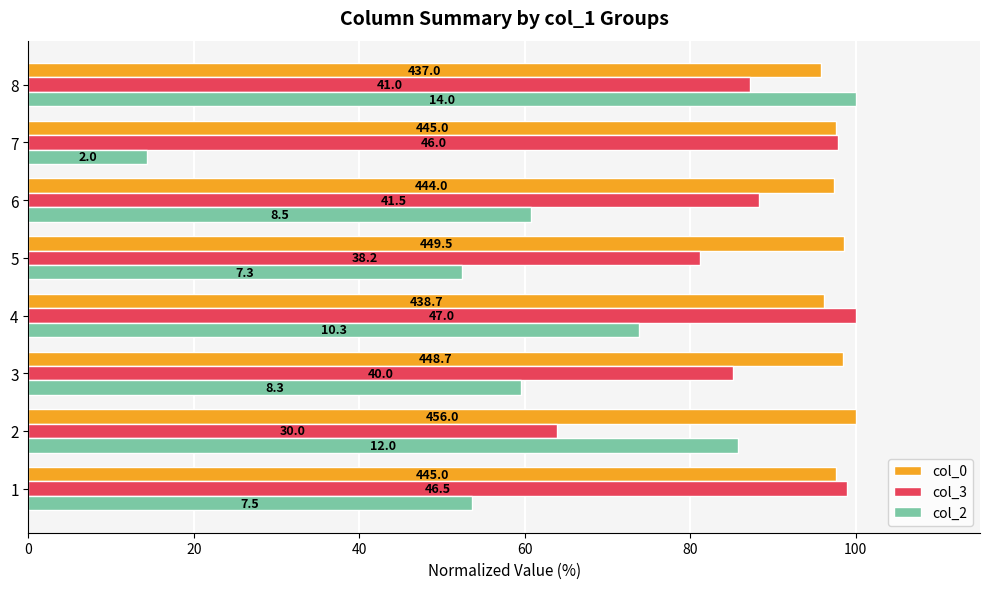

What is the smallest value displayed?

14.3